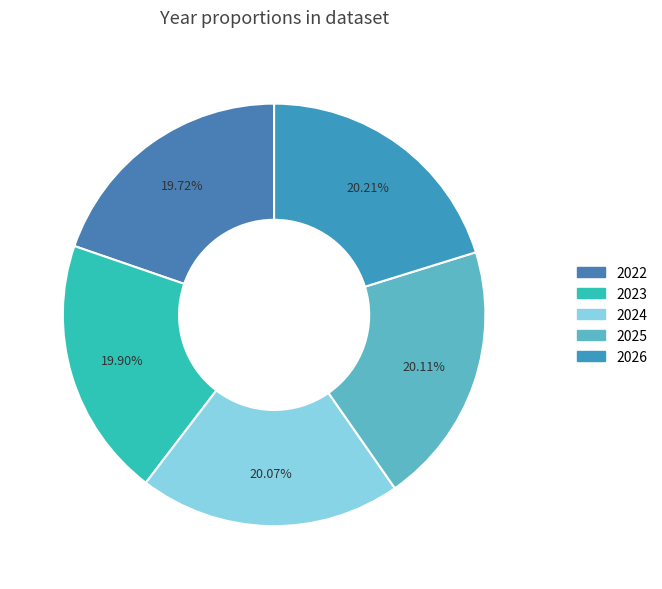

Combined, what portion of the pie is 2026 and 2025?

40.3%